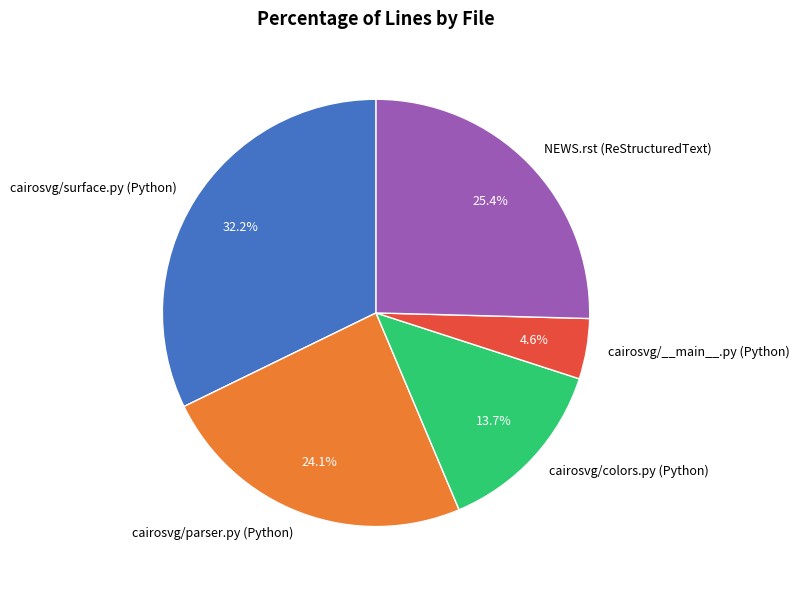

How many slices are in this pie chart?

5